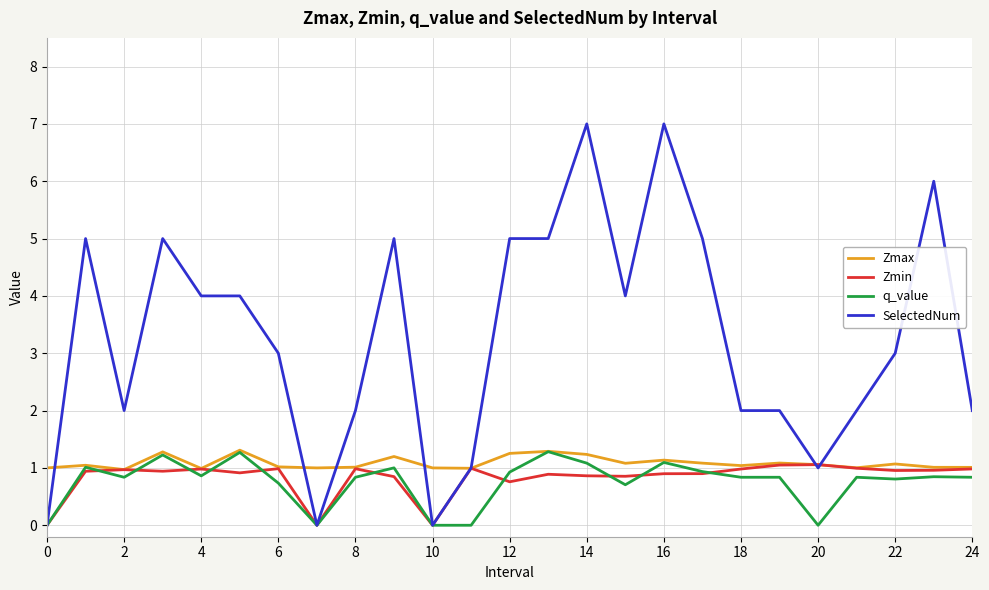

Which series has the widest spread of values?

SelectedNum